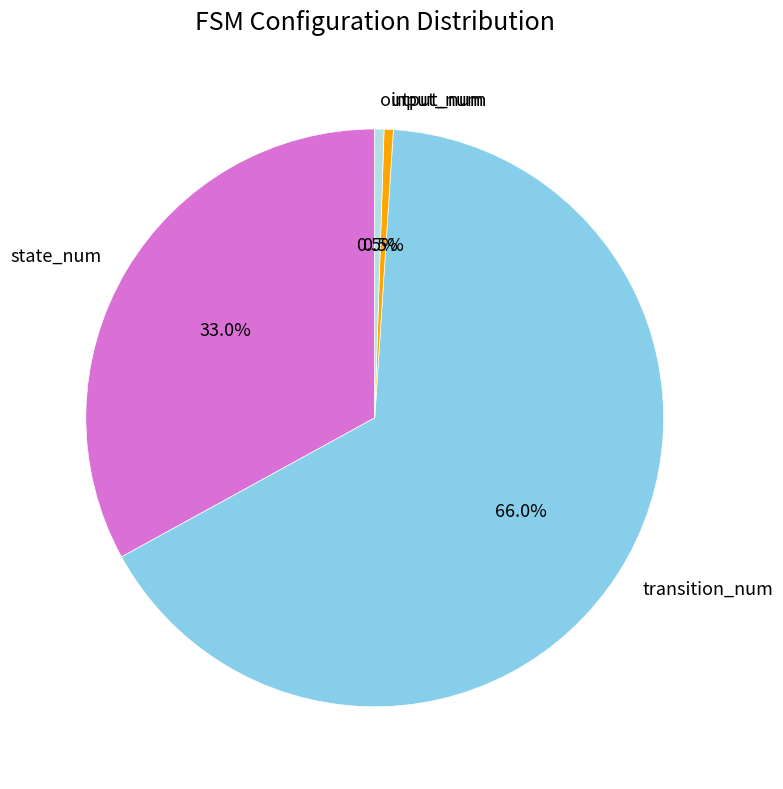

Does any single category account for the majority?

Yes